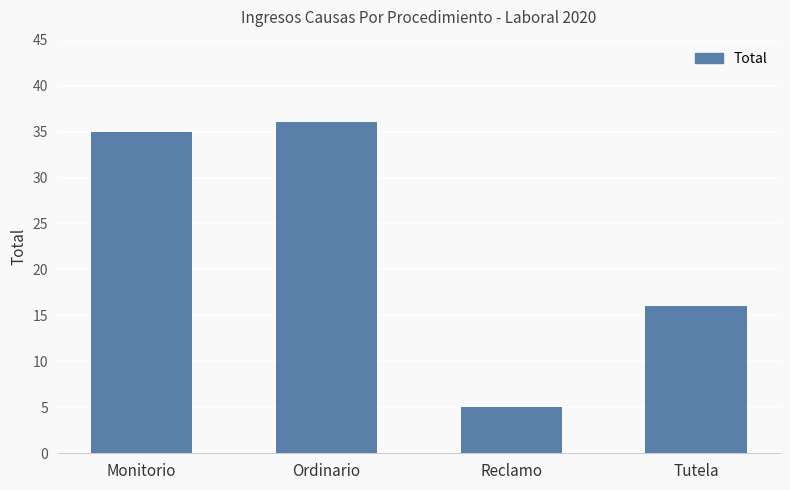

The value at Ordinario is 48. True or false?

False